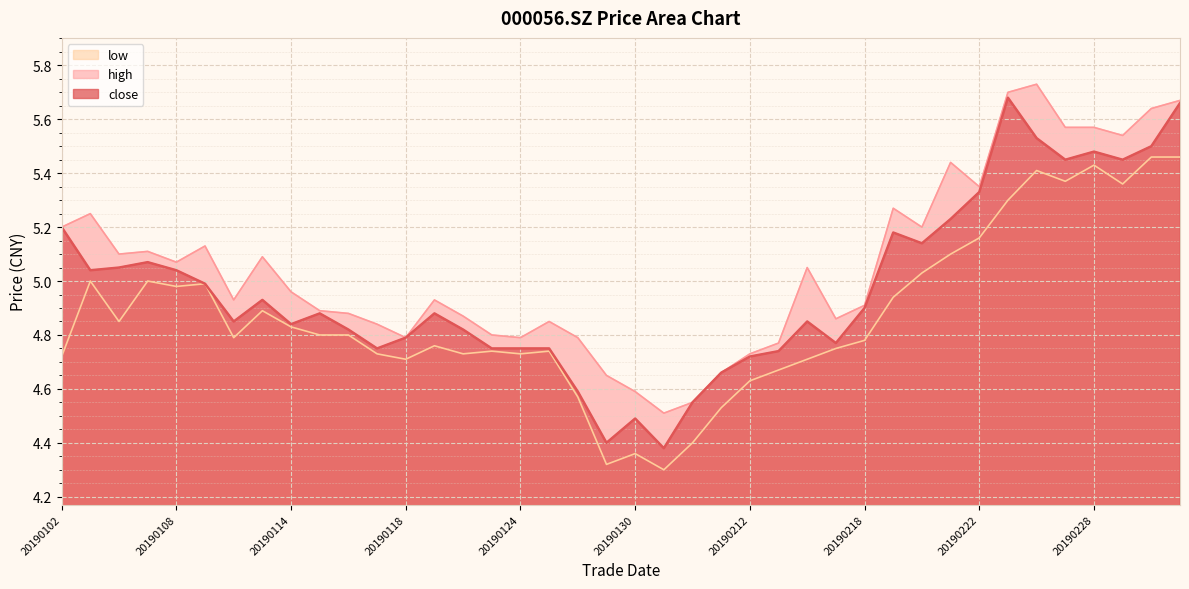

What is the sum of all close values?

198.9